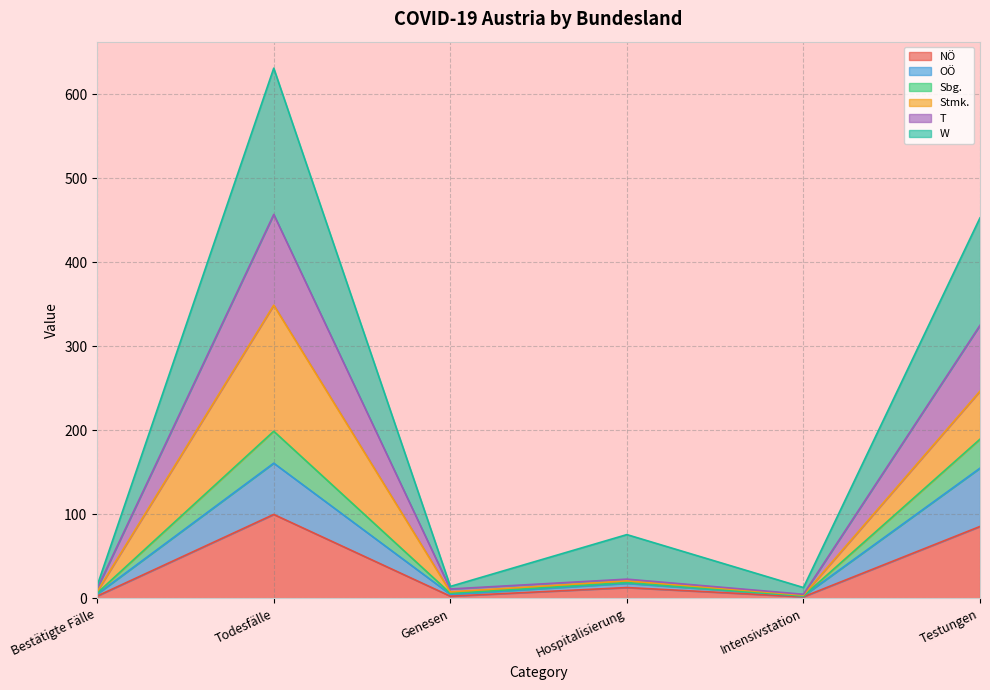

What position from the right is Genesen?

4